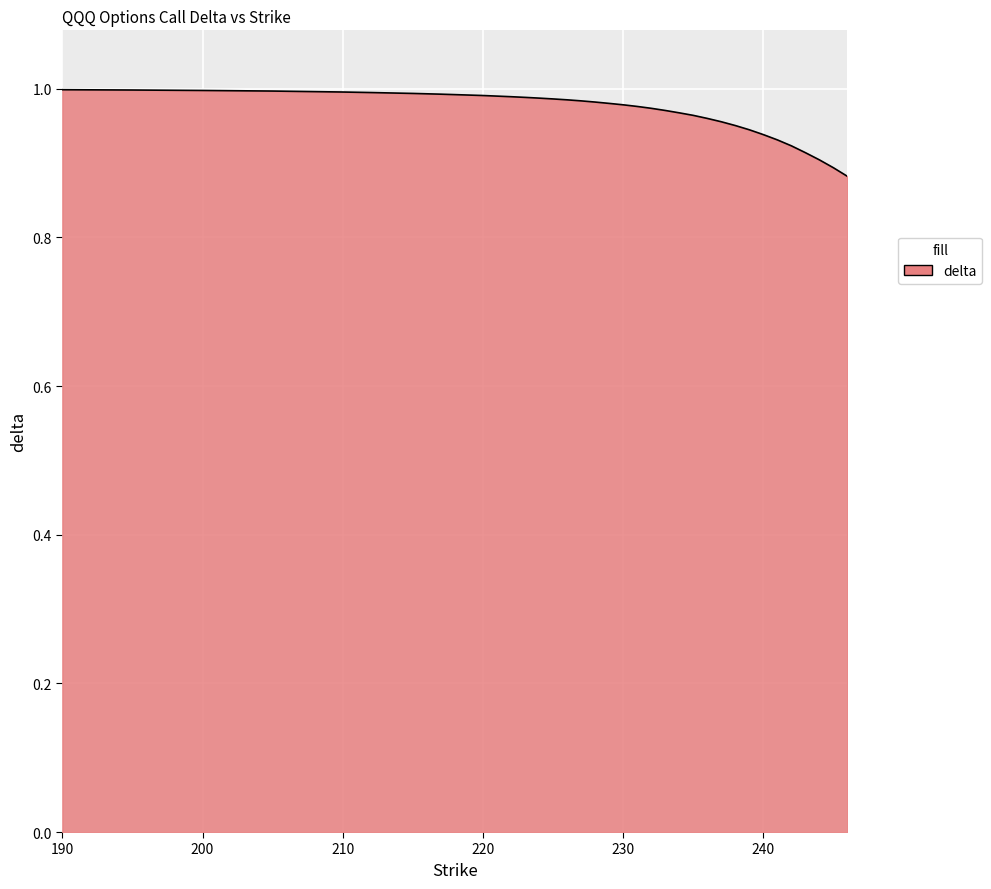

Is this an area chart (filled region under the line)?

Yes